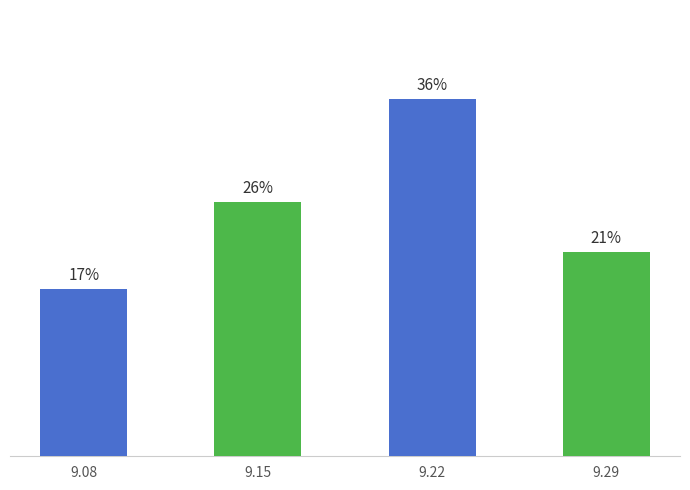

Which category has the highest value across all series?

9.22